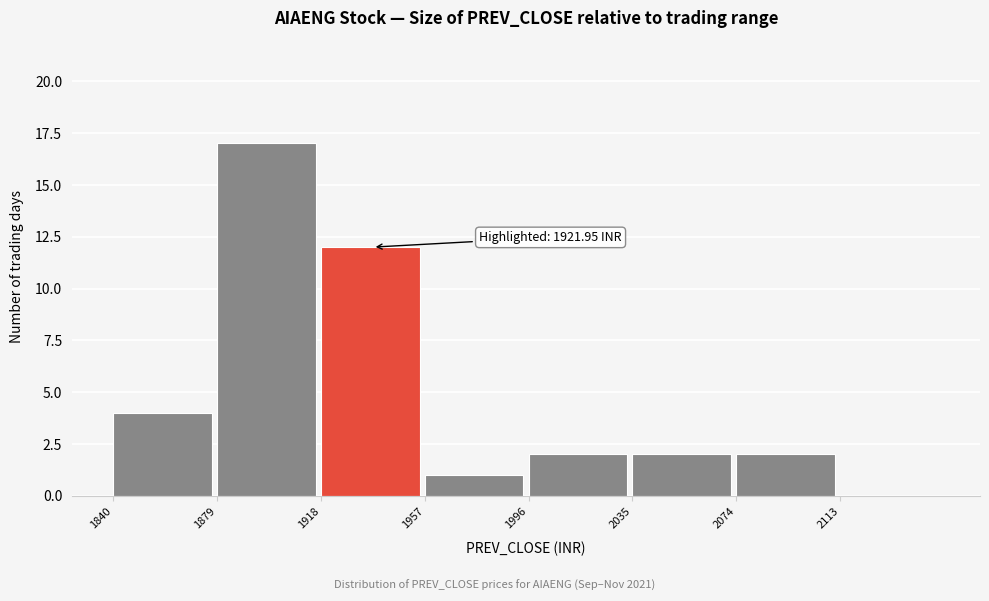

Over which range of the x-axis is the bar tallest?

1879 to 1918